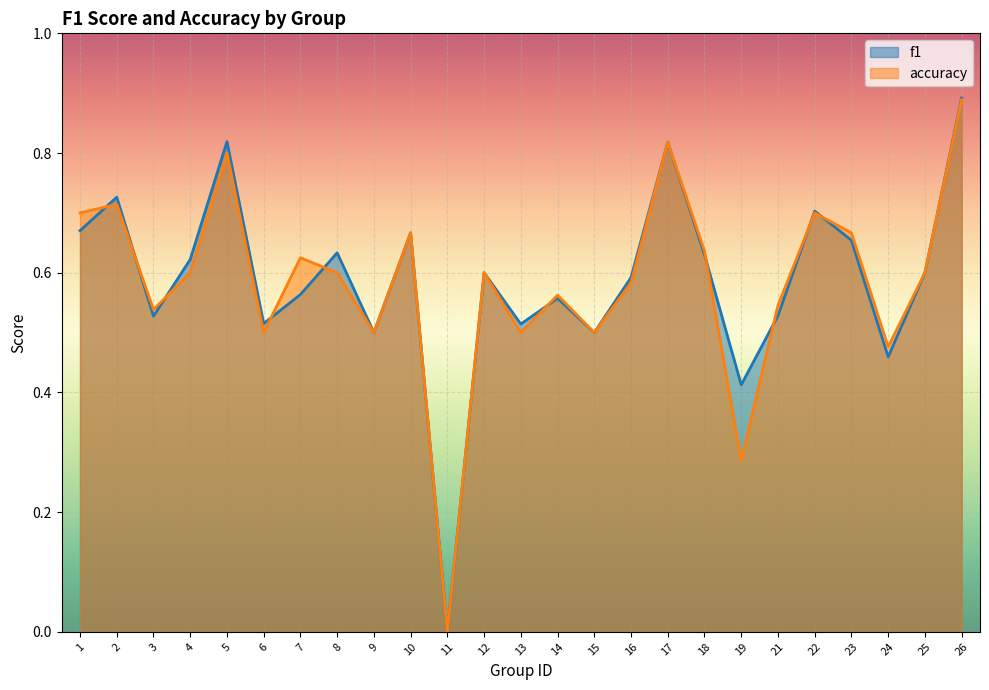

Reading left to right, list all the values displayed in this chart.

f1: 0.7	0.7	0.5	0.6	0.8	0.5	0.6	0.6	0.5	0.7	0.0	0.6	0.5	0.6	0.5	0.6	0.8	0.6	0.4	0.5	0.7	0.7	0.5	0.6	0.9
accuracy: 0.7	0.7	0.5	0.6	0.8	0.5	0.6	0.6	0.5	0.7	0.0	0.6	0.5	0.6	0.5	0.6	0.8	0.6	0.3	0.5	0.7	0.7	0.5	0.6	0.9